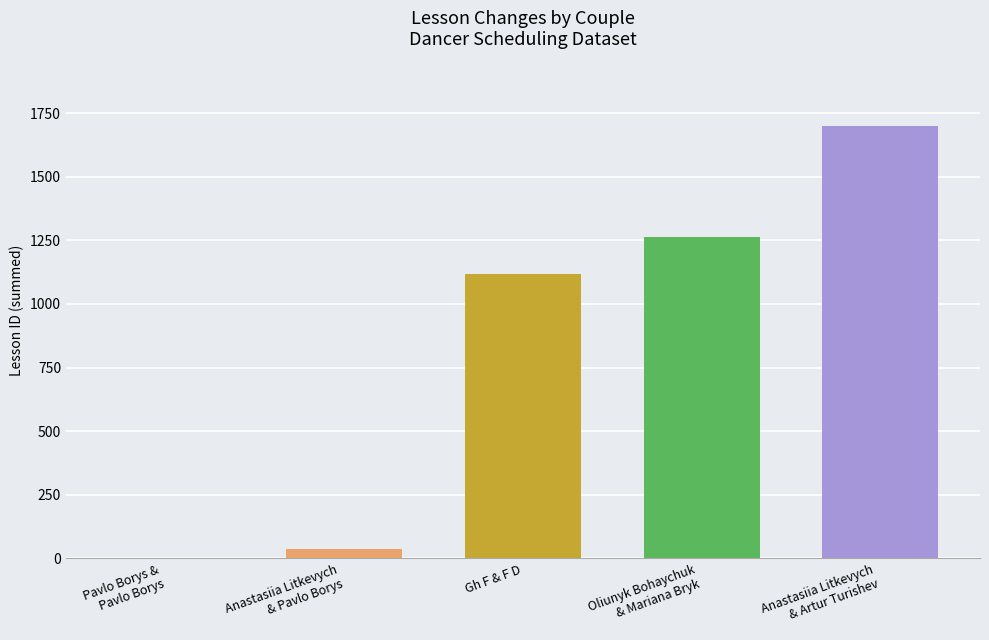

At which label is the value closest to 850?

Gh F & F D